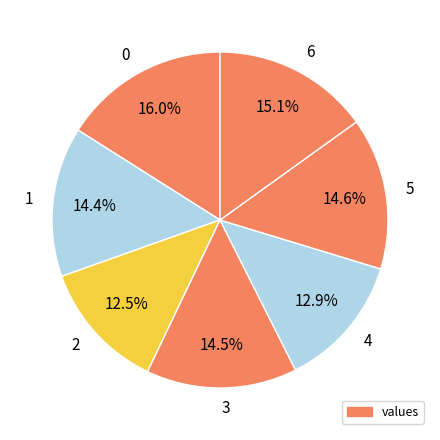

Between 6 and 4, which is larger?

6